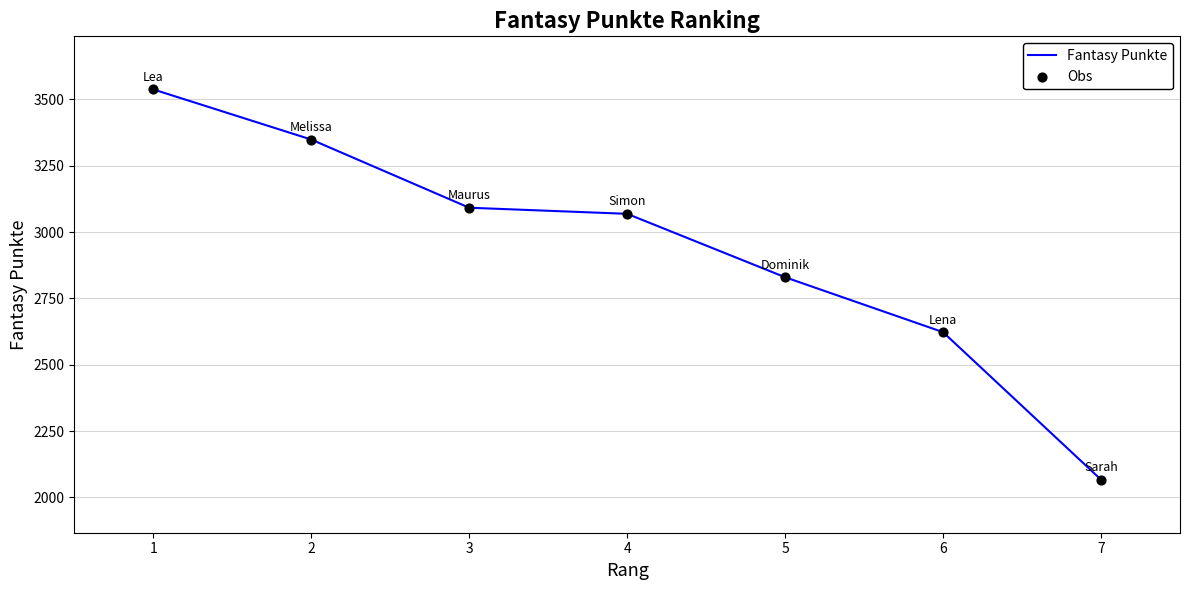

What is the change in value from 3 to 7?

-1025